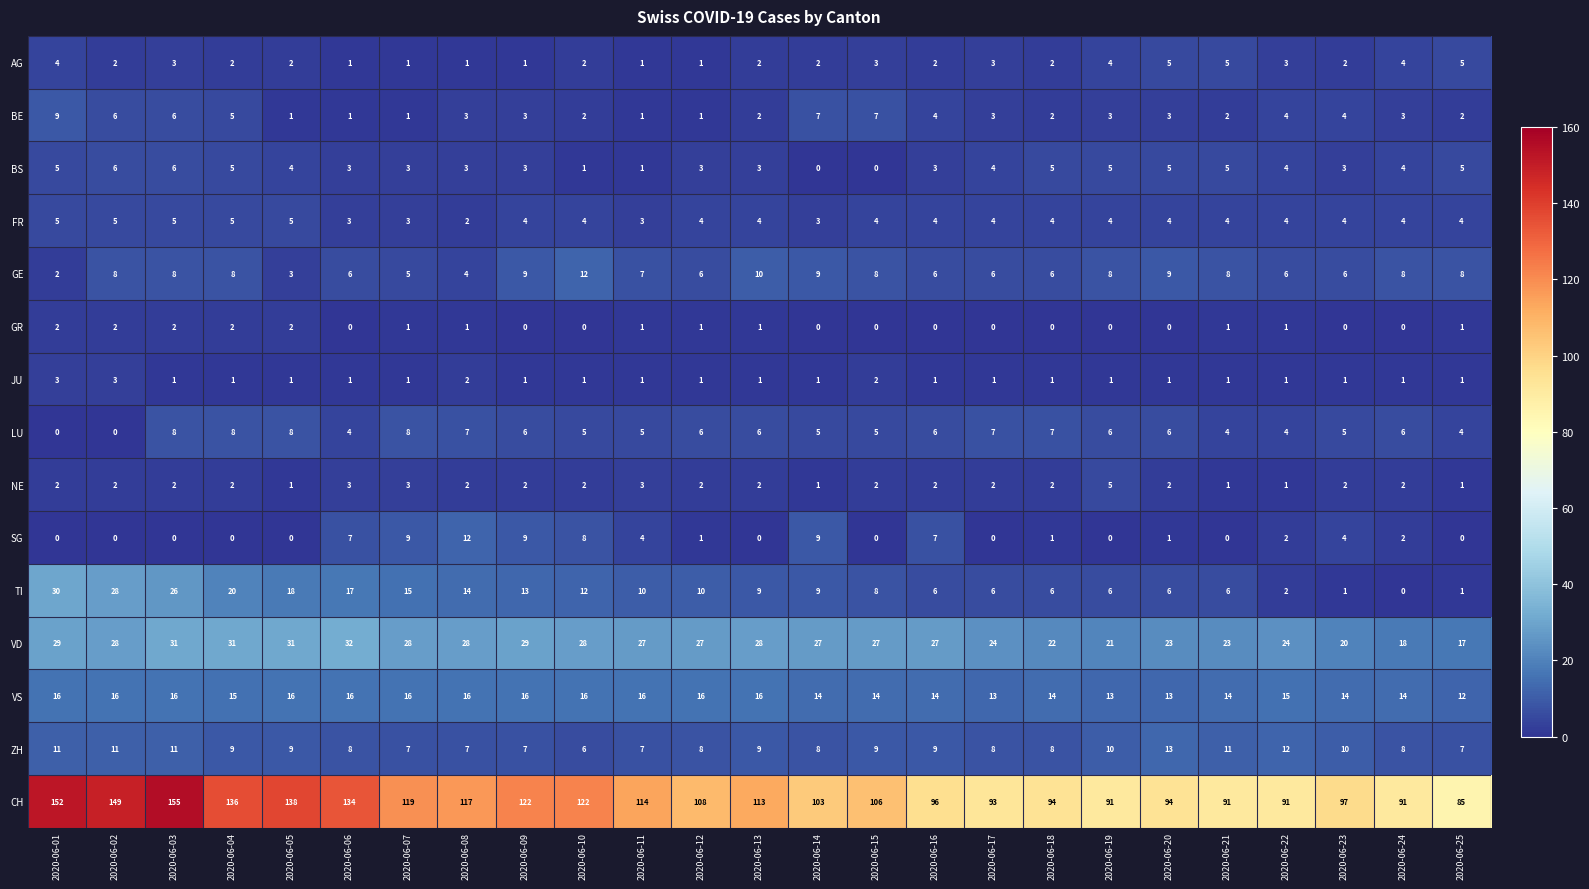

How many distinct data groups are displayed?

15